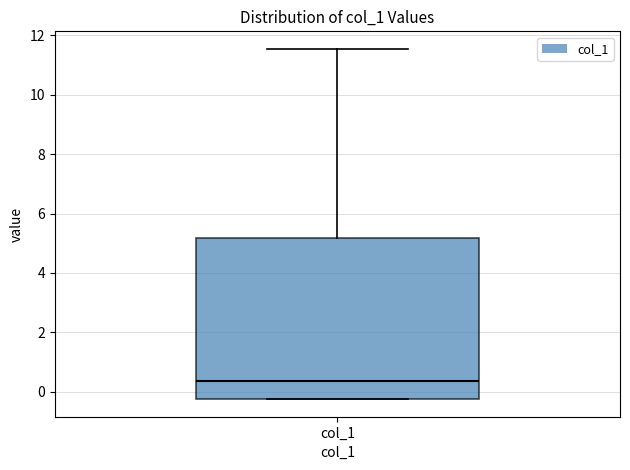

Where does the upper whisker of the box for col_1 end on the y-axis? The values are not printed on the chart, so give them approximately, as read against the axis.

11.6